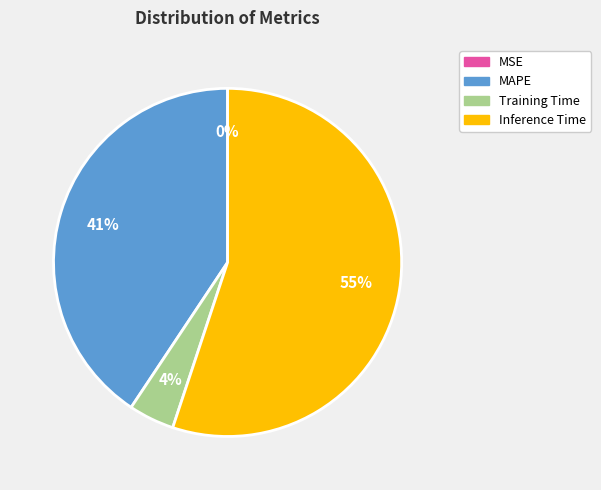

To the nearest percent, what is the average slice percentage?

25%